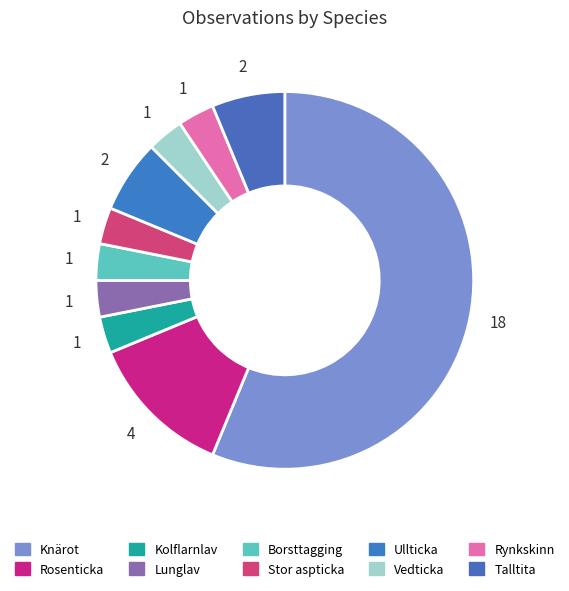

Which slice is the smallest?

Kolflarnlav